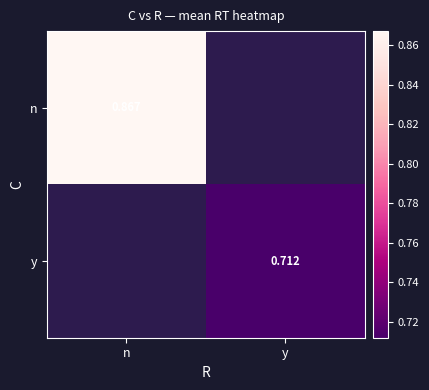

Is it true that y equals 0.7 at y?

True